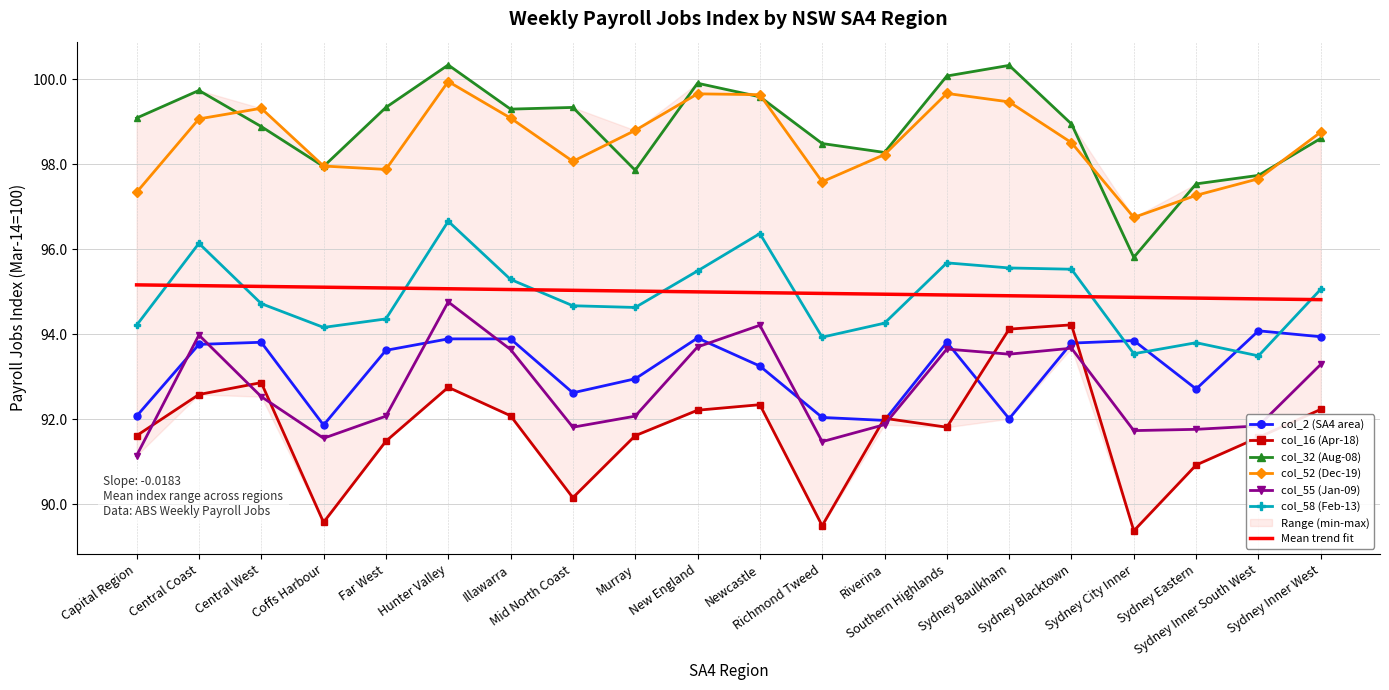

What is the approximate value of col_32 (Aug-08) at Newcastle?

99.6